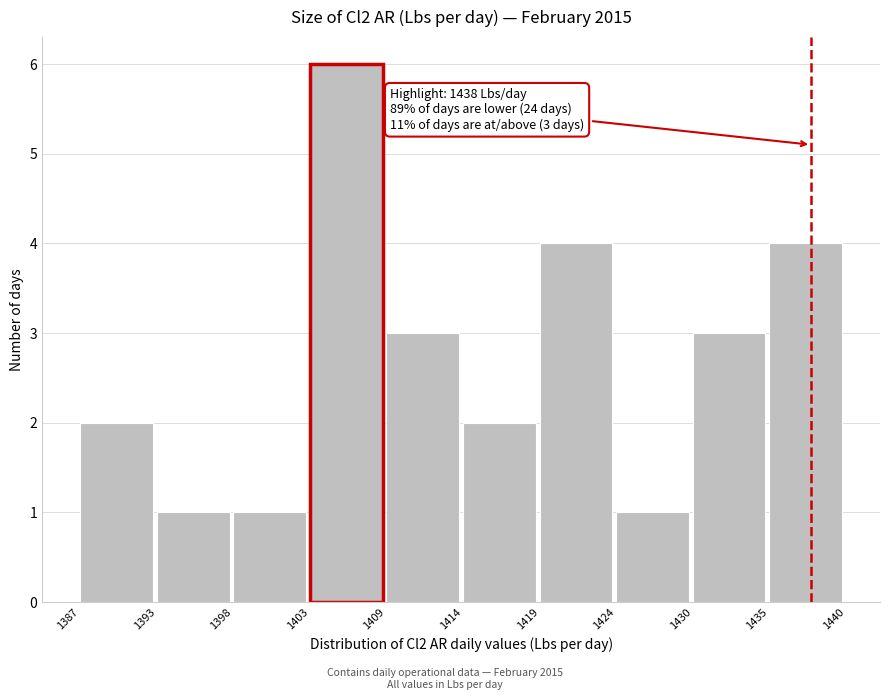

Which range on the x-axis has the tallest bar?

1403 to 1409